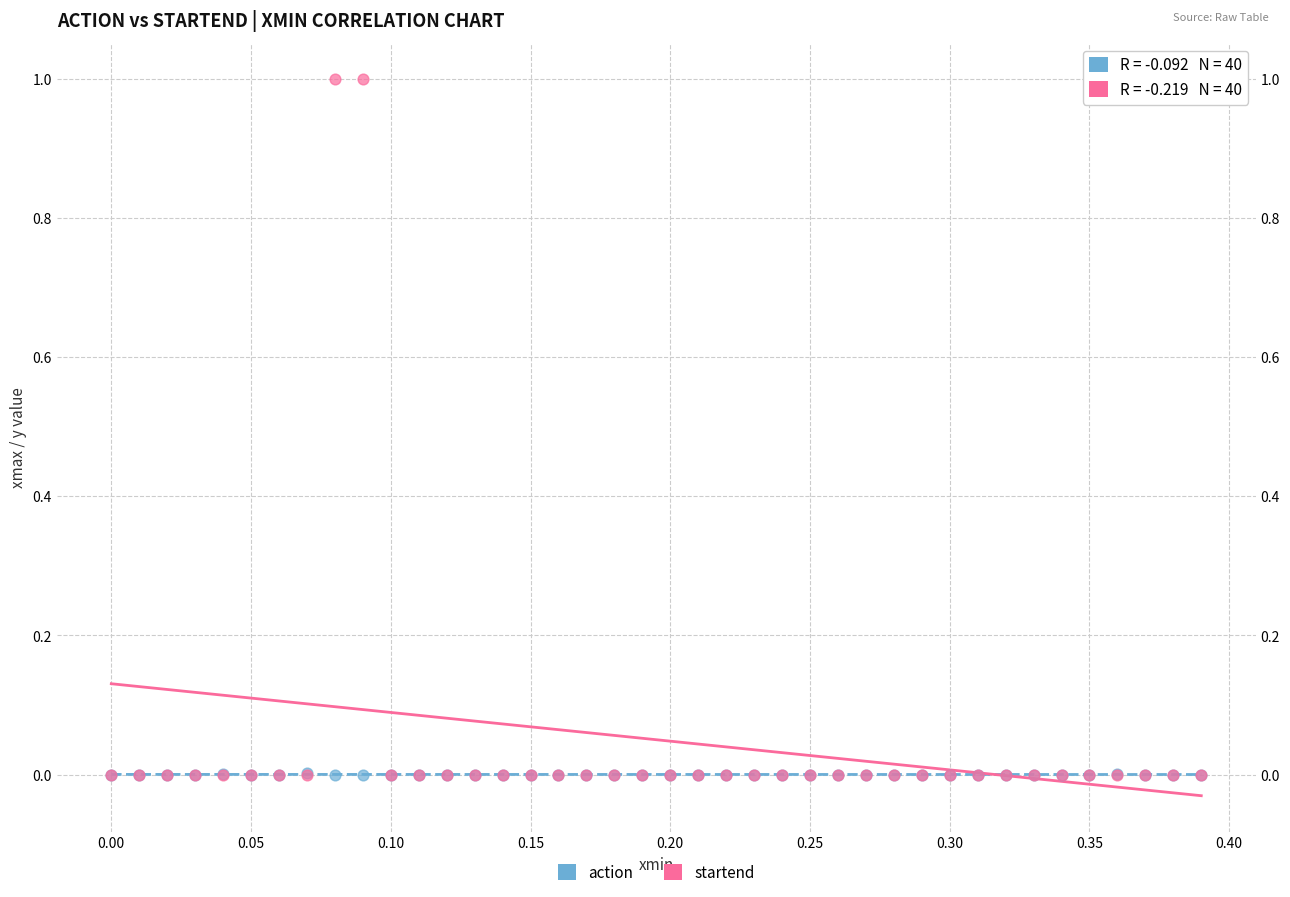

Which series reaches the maximum Y coordinate?

startend